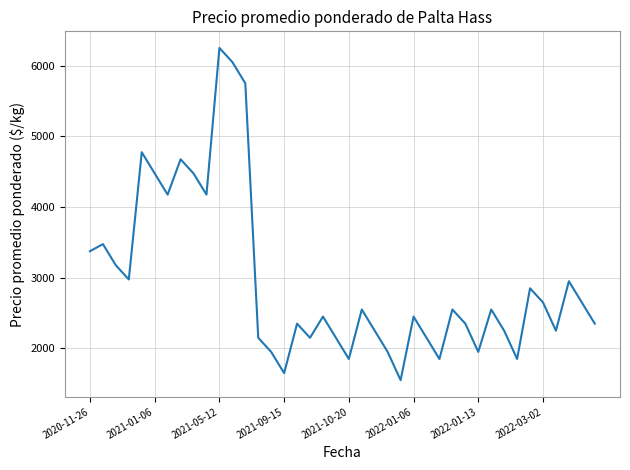

What is the difference between the maximum and minimum values?

4700